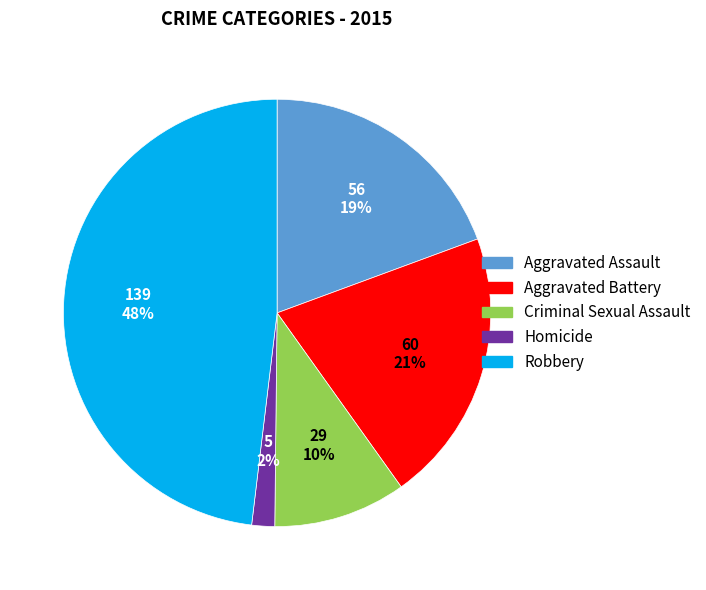

Count the number of slices in the pie.

5